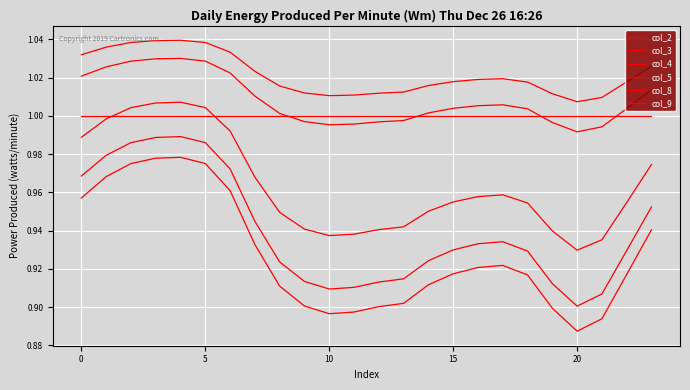

How many lines are shown in the chart?

6